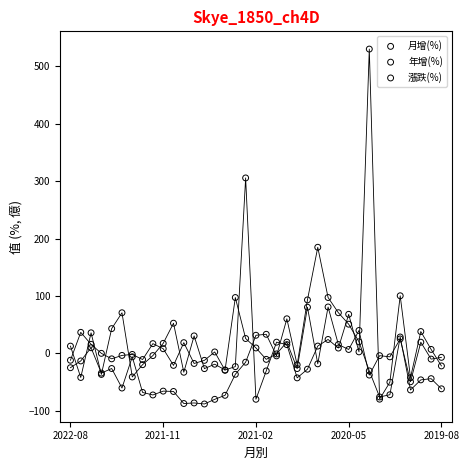

Across all series, what Y value is closest to 220?

184.8